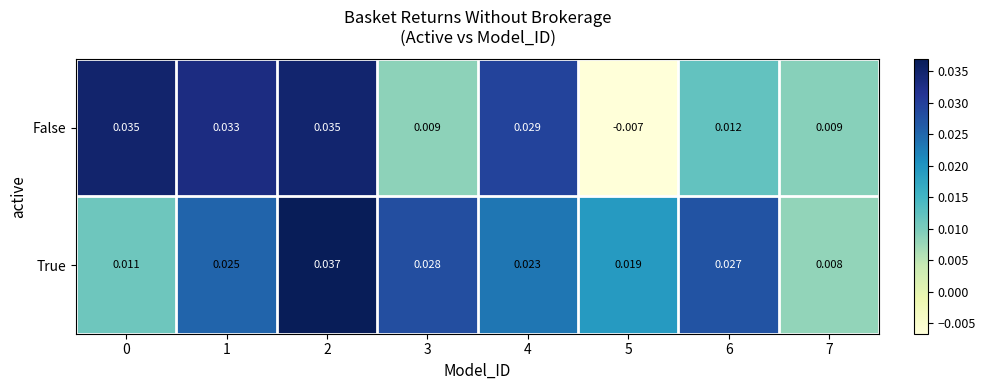

Which series has the largest total across all categories?

True